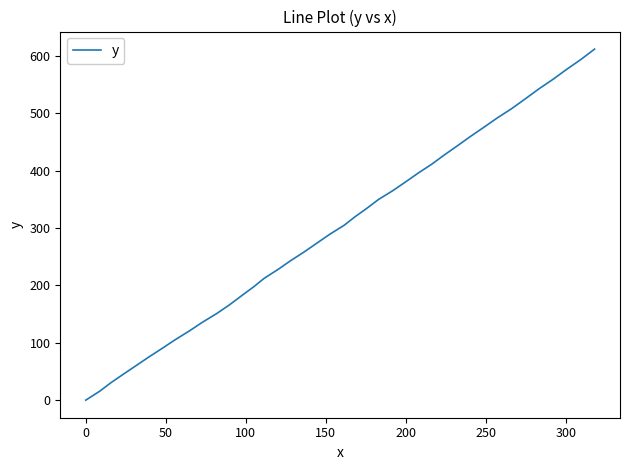

How many lines are shown in the chart?

1